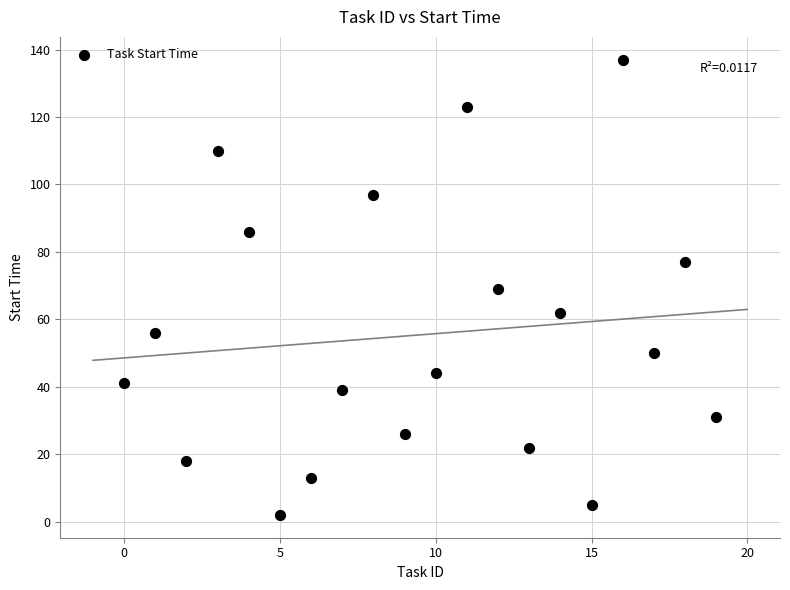

What is the range of Y values (max minus min)?

135